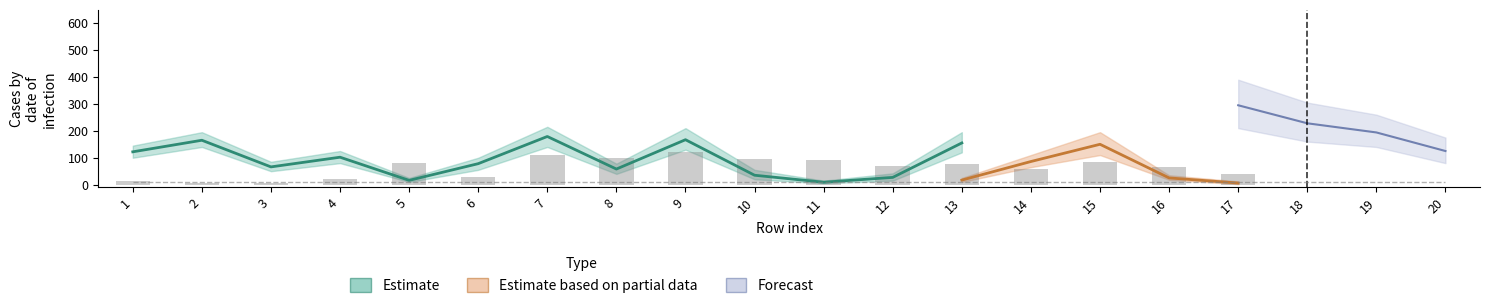

What is the greatest value displayed?

364